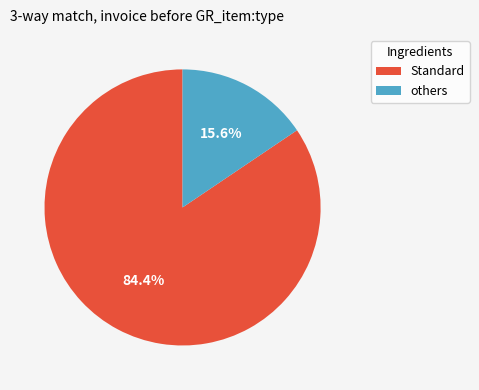

Is there any slice that represents more than half of the pie?

Yes